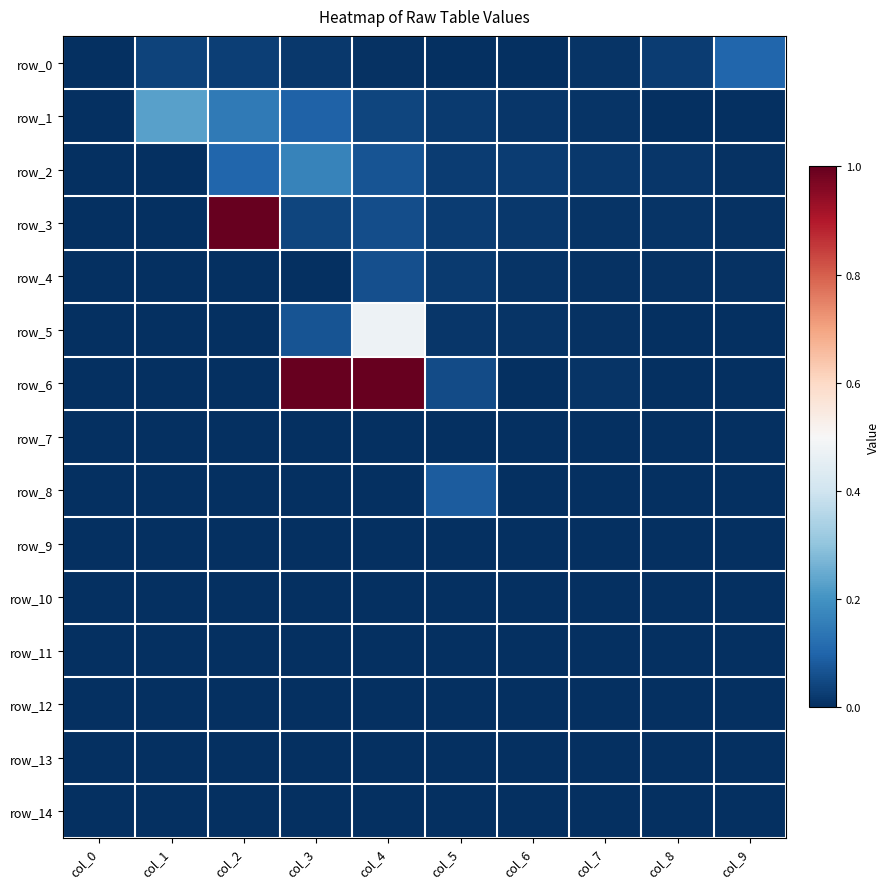

What is the greatest value displayed?

1.0